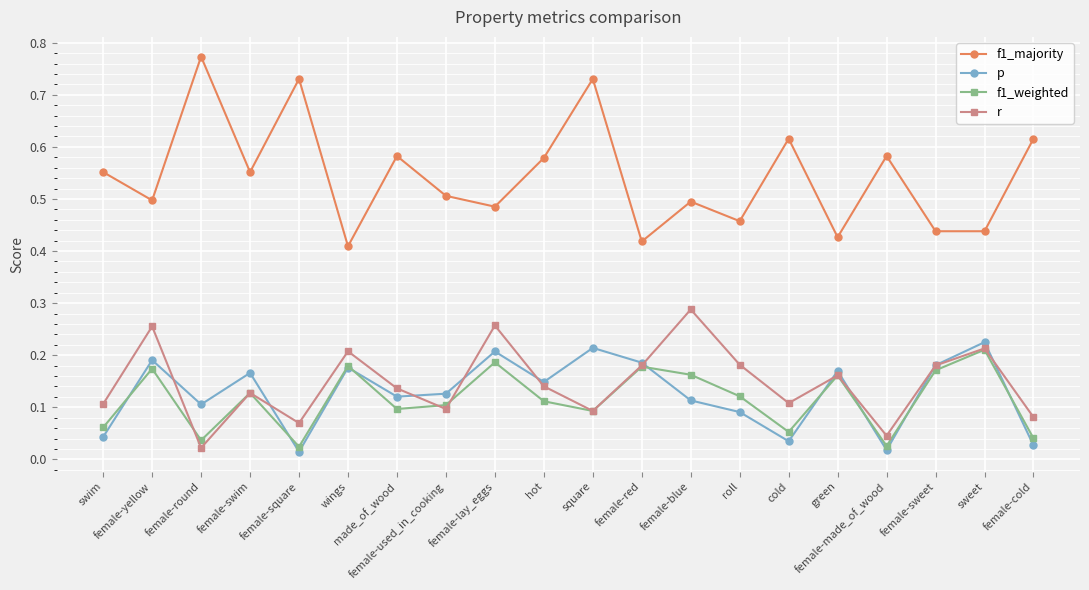

At how many categories does at least one series exceed 0?

20